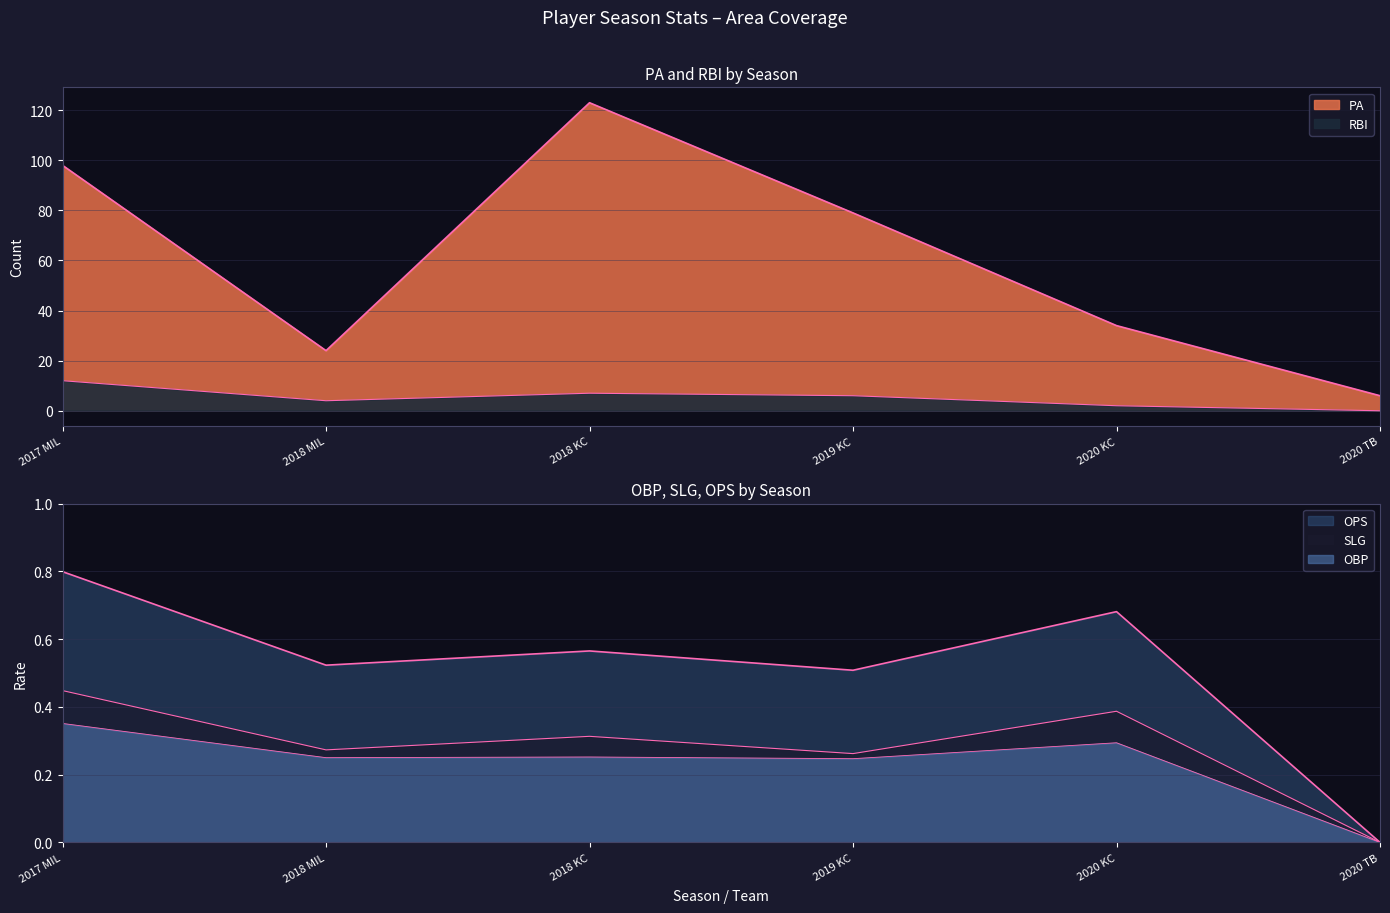

At how many categories does at least one series exceed 113?

1